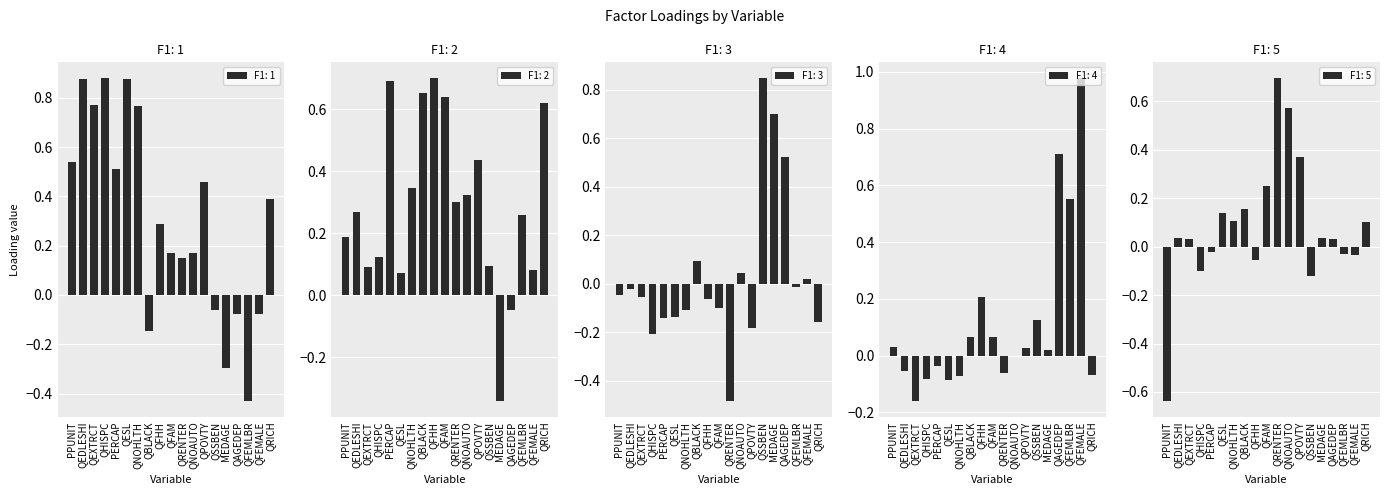

At which label does F1: 2 reach its minimum?

MEDAGE